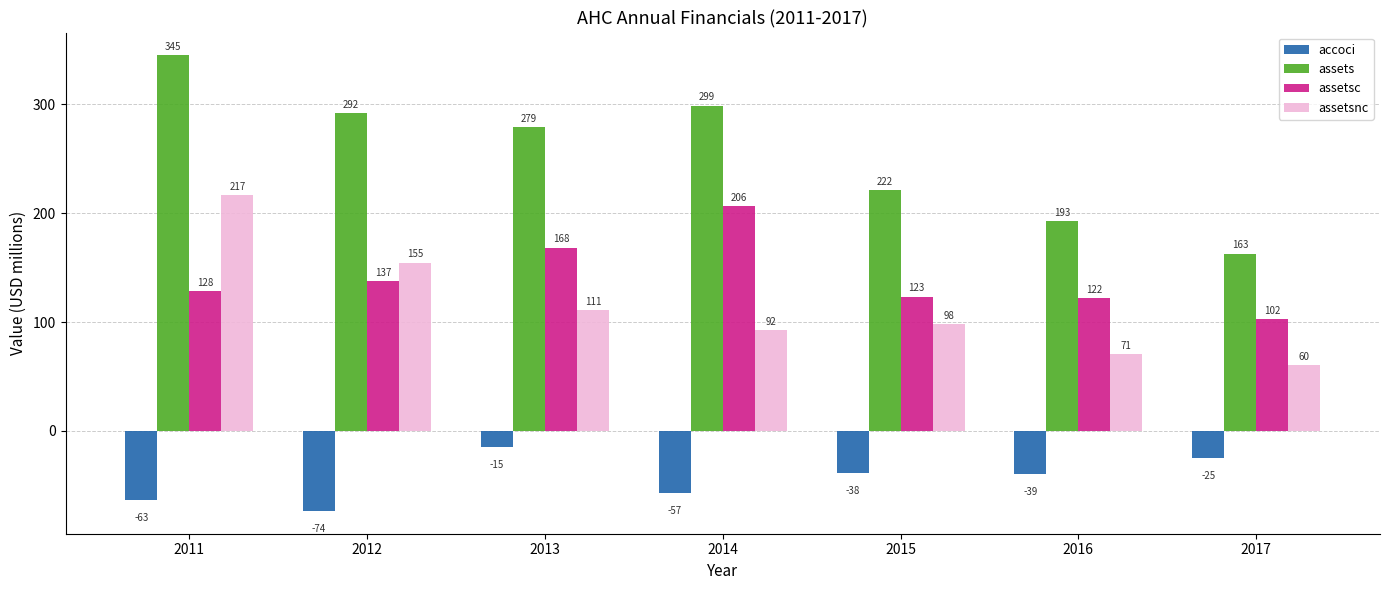

What is the maximum value for assetsc?

206.5